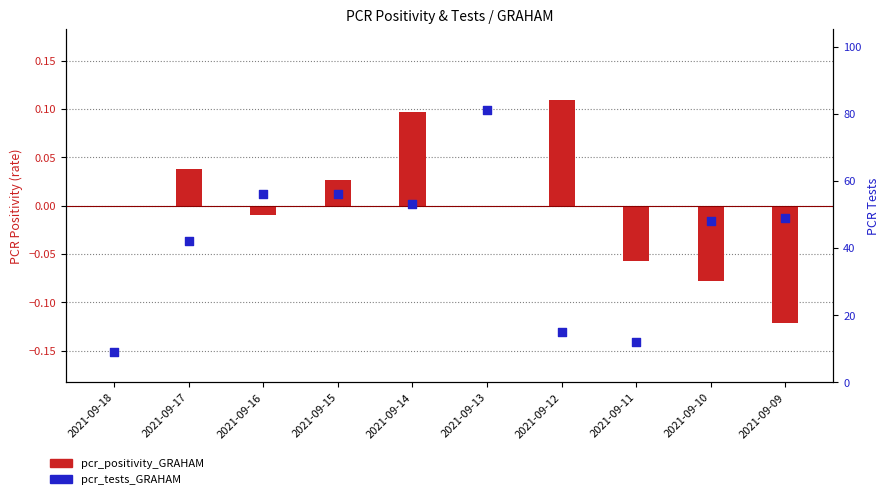

Between 2021-09-12 and 2021-09-11, which is larger?

2021-09-12